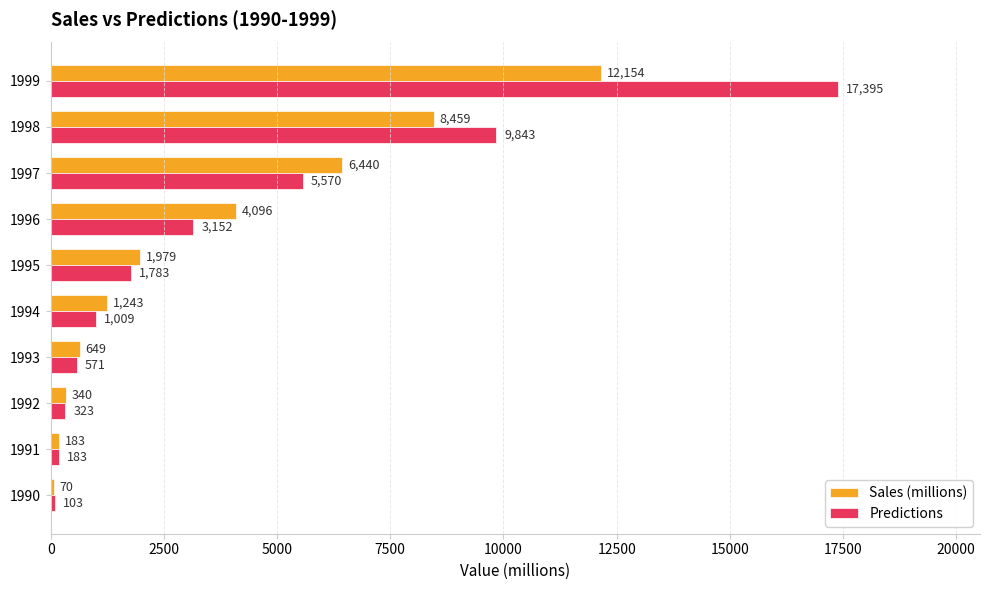

Between 1994 and 1996, which series saw the biggest shift?

Sales (millions)